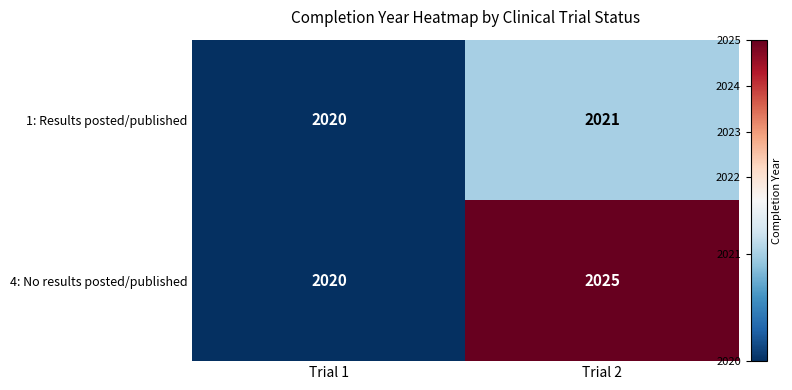

True or false: 4: No results posted/published has a value of 2020 at Trial 1.

True